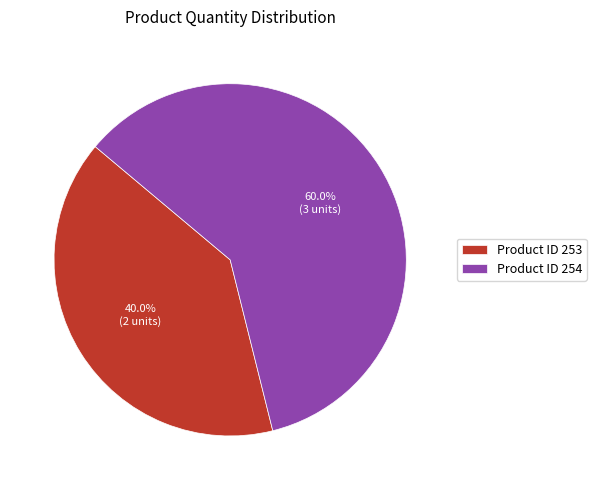

Rank the categories by value from highest to lowest.

254, 253